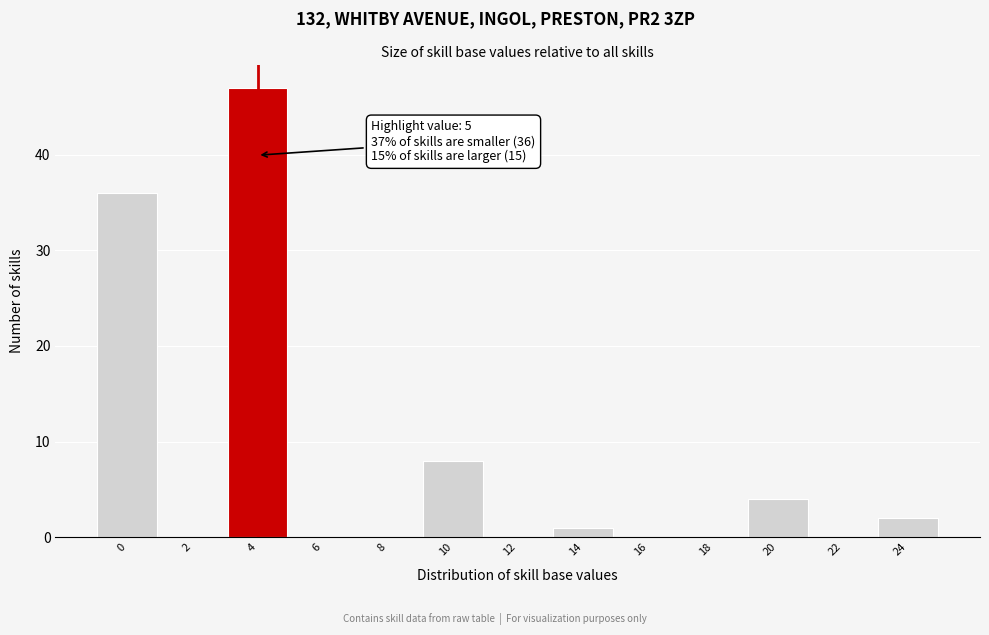

Reading left to right, transcribe all the data shown in this chart.

0=36	2=0	4=47	6=0	8=0	10=8	12=0	14=1	16=0	18=0	20=4	22=0	24=2